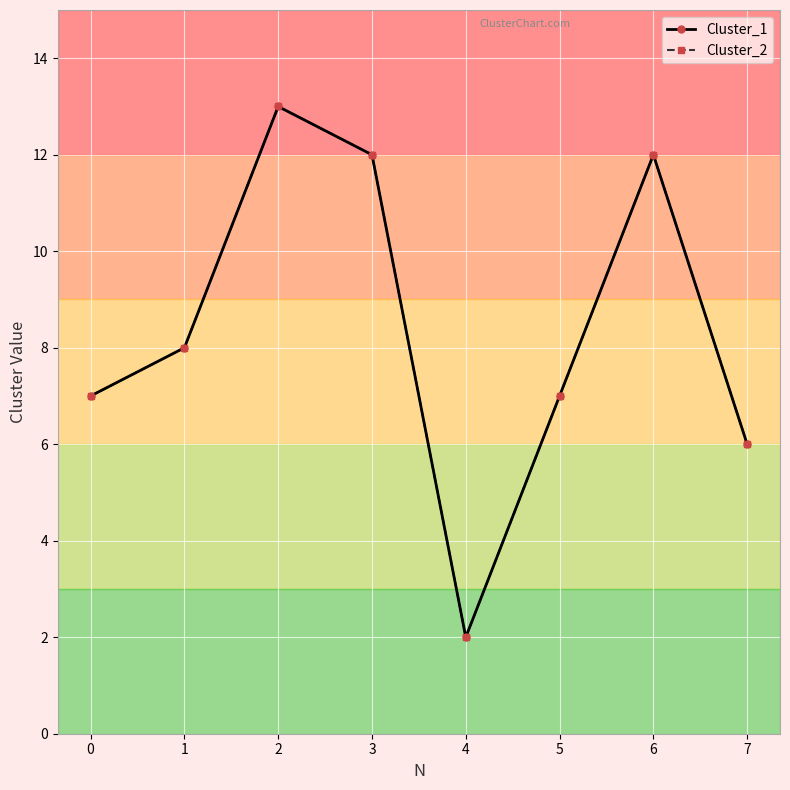

Does the chart have visible grid lines?

Yes